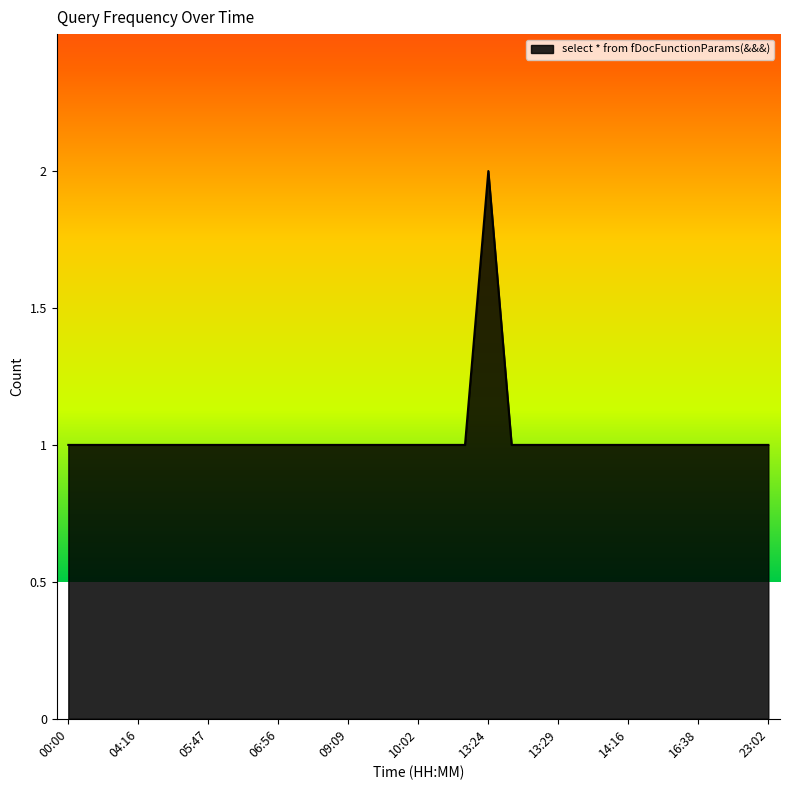

What is the value of the 7th point from the left?

1